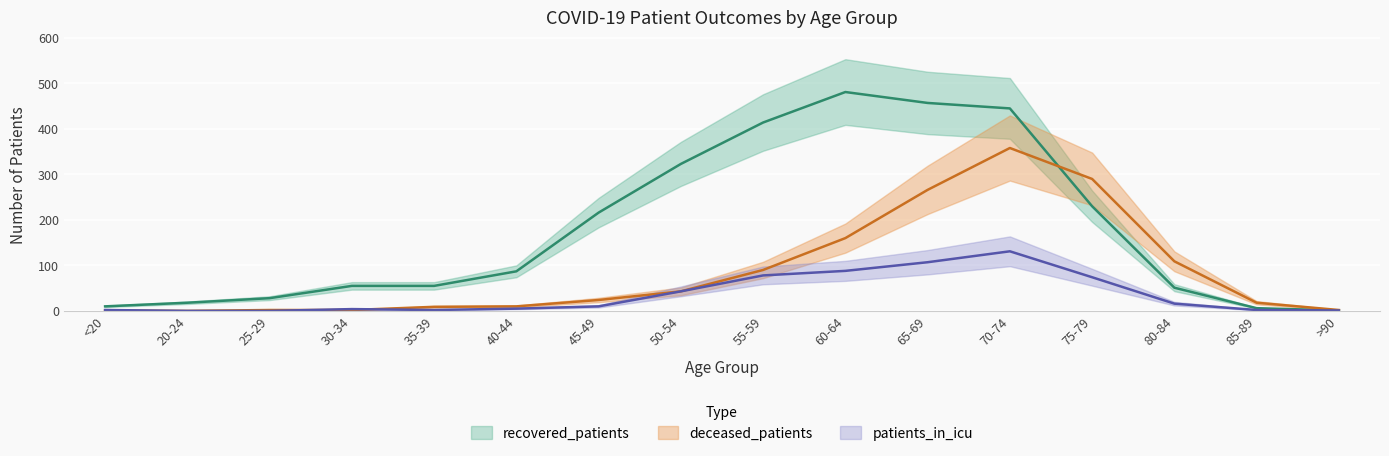

What is the sum of all patients_in_icu values?

563